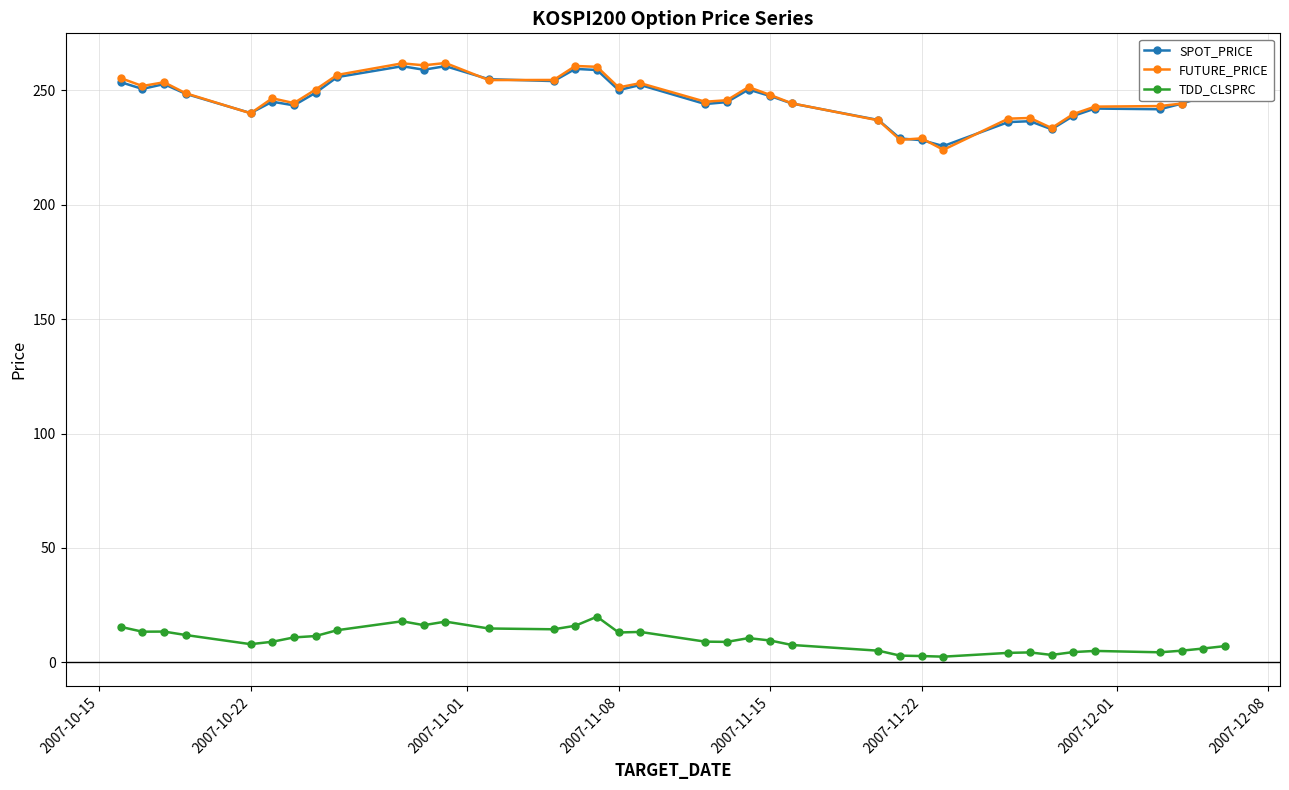

How many lines are shown in the chart?

3